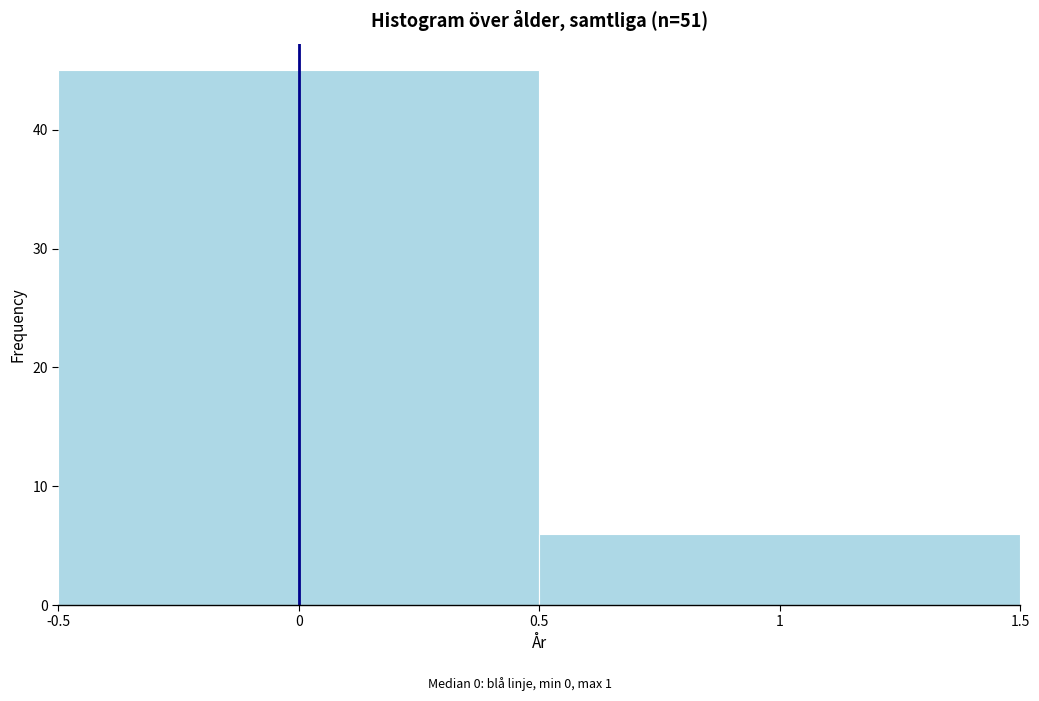

Reading left to right, list every bar in this chart as the range it spans on the x-axis followed by its height. The values are not printed on the chart, so give them approximately, as read against the axis.

-0.5 to 0.5: 45
0.5 to 1.5: 6